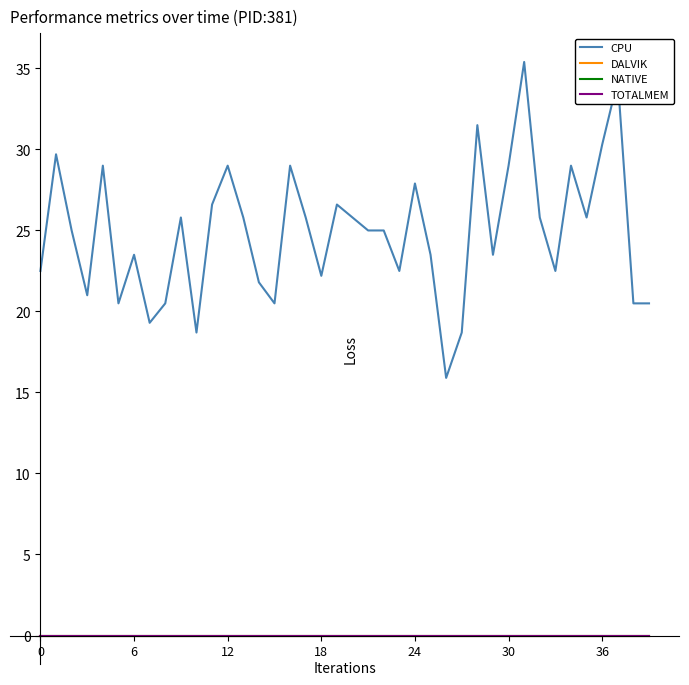

What is the label of the 20th point from the right?

20